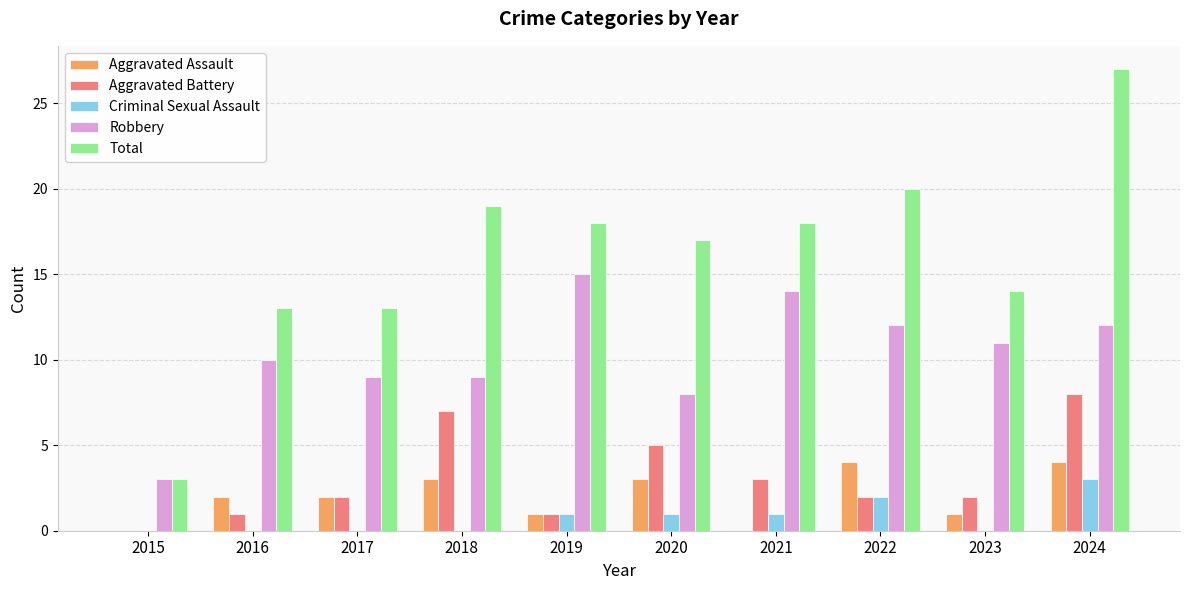

Which label corresponds to the largest value in the chart?

2024